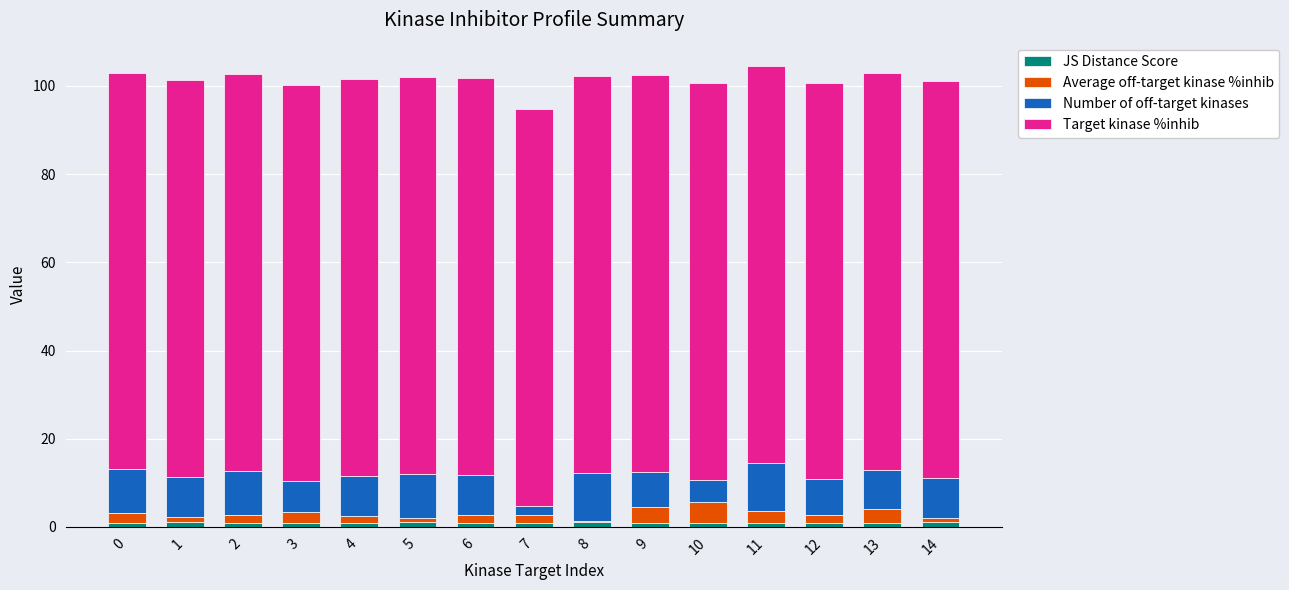

Are the bars grouped side by side (vs. stacked)?

No